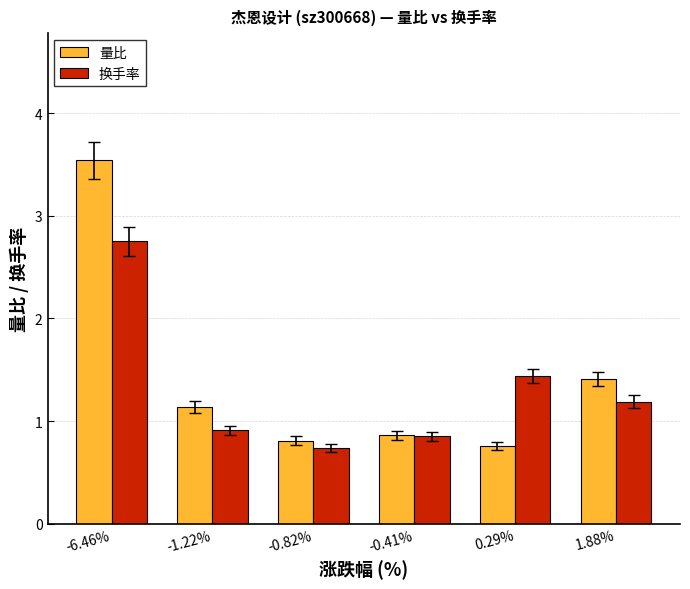

What is the difference between the highest and lowest values at 0.29%?

0.7